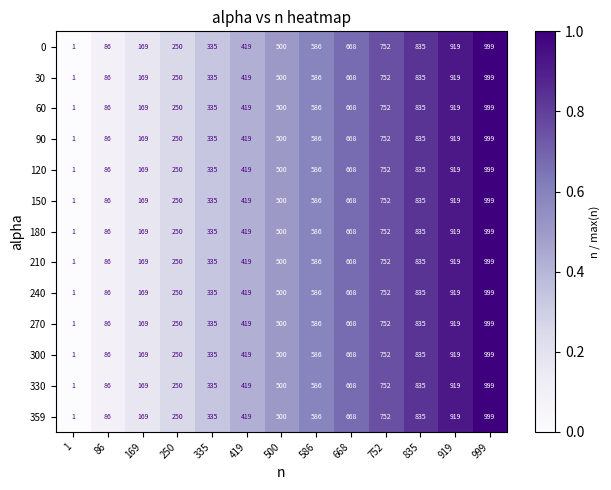

What is the total value across all series at 335?

4355